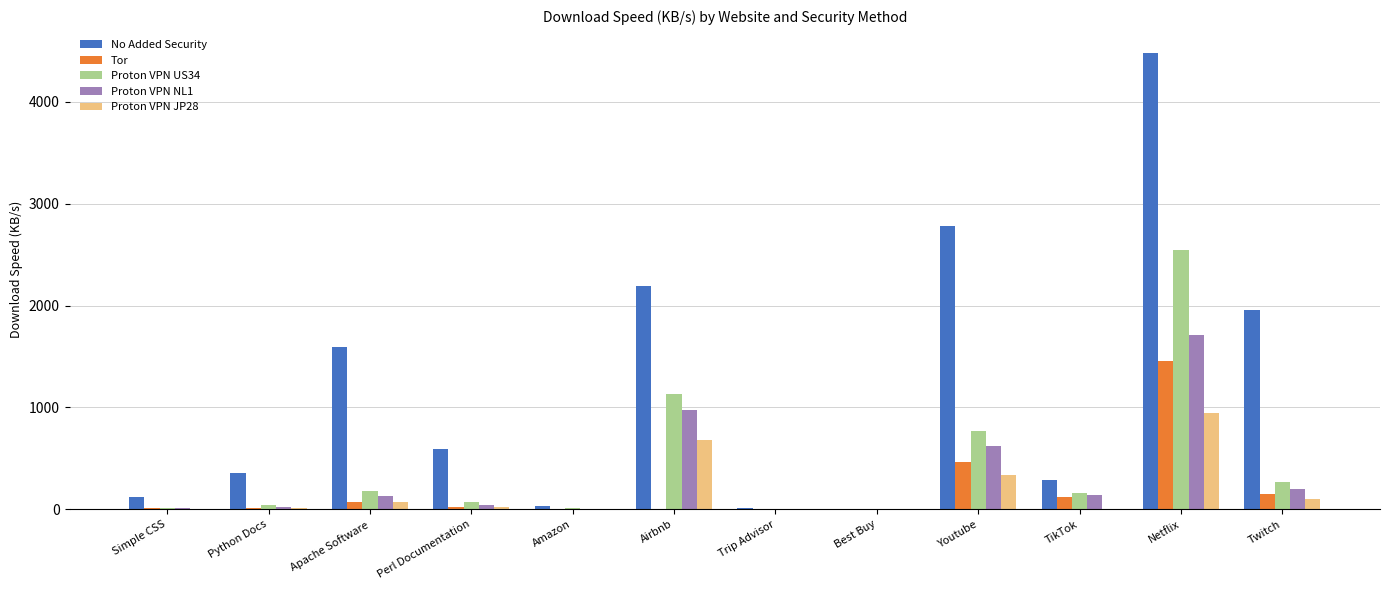

At which category does the chart reach its peak across all series?

Netflix